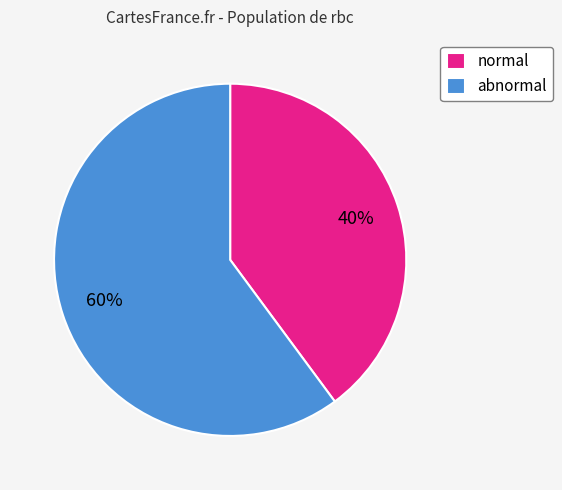

Rank the categories by value from highest to lowest.

abnormal, normal